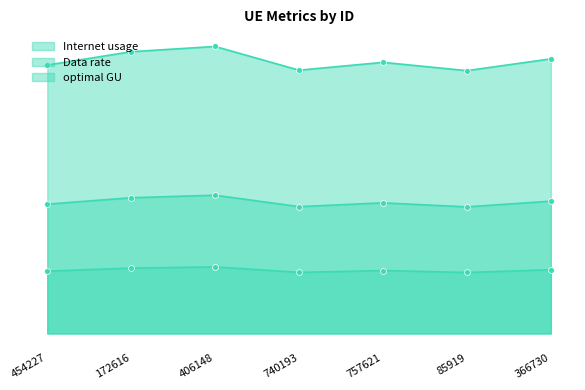

At which category is the sum across all series the highest?

406148